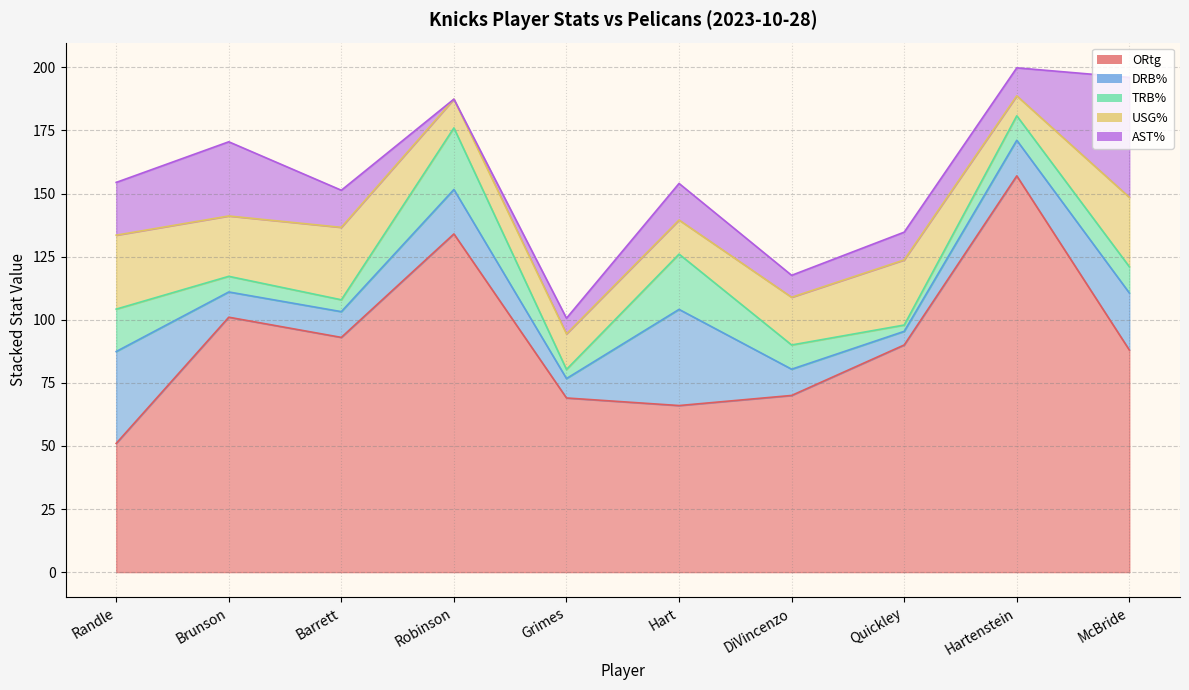

How many lines are shown in the chart?

5